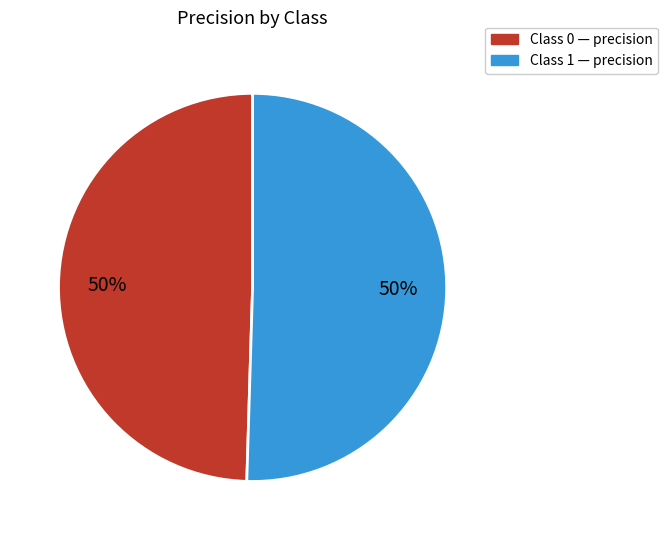

How many slices are in this pie chart?

2